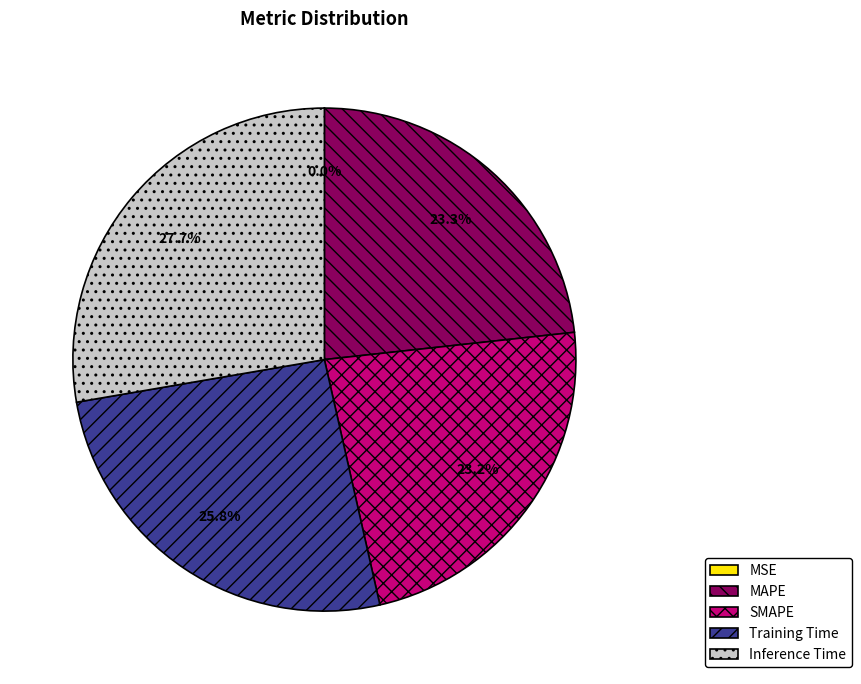

Which has a higher value, Inference Time or Training Time?

Inference Time